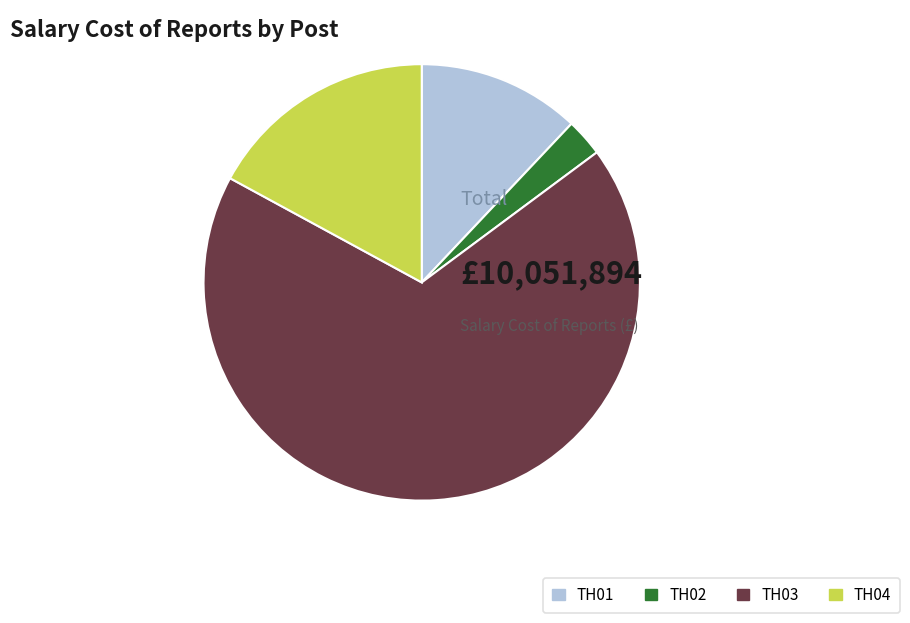

Does TH03 account for over 50% of the chart?

Yes